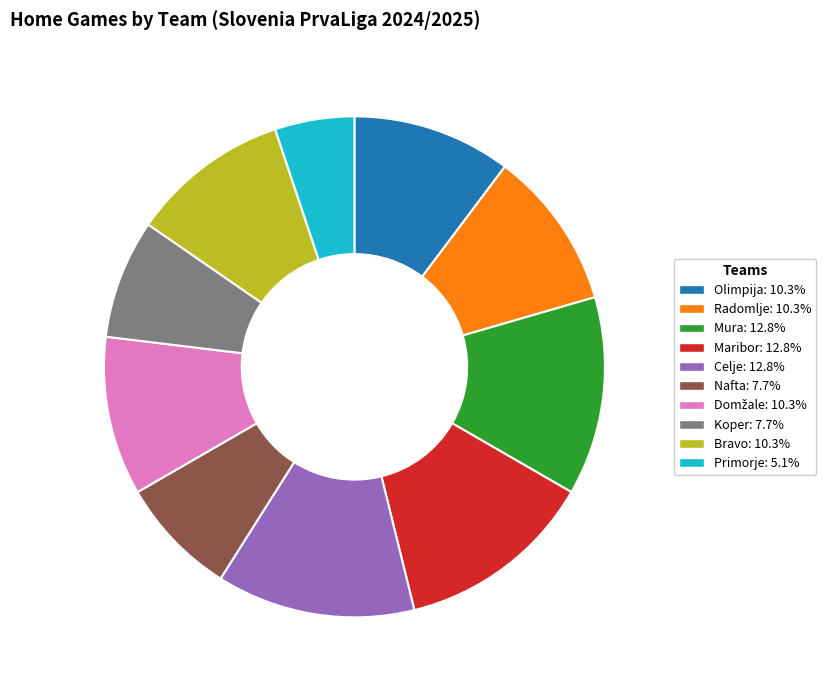

Approximately how many times larger is the value at Mura compared to Nafta?

1.7